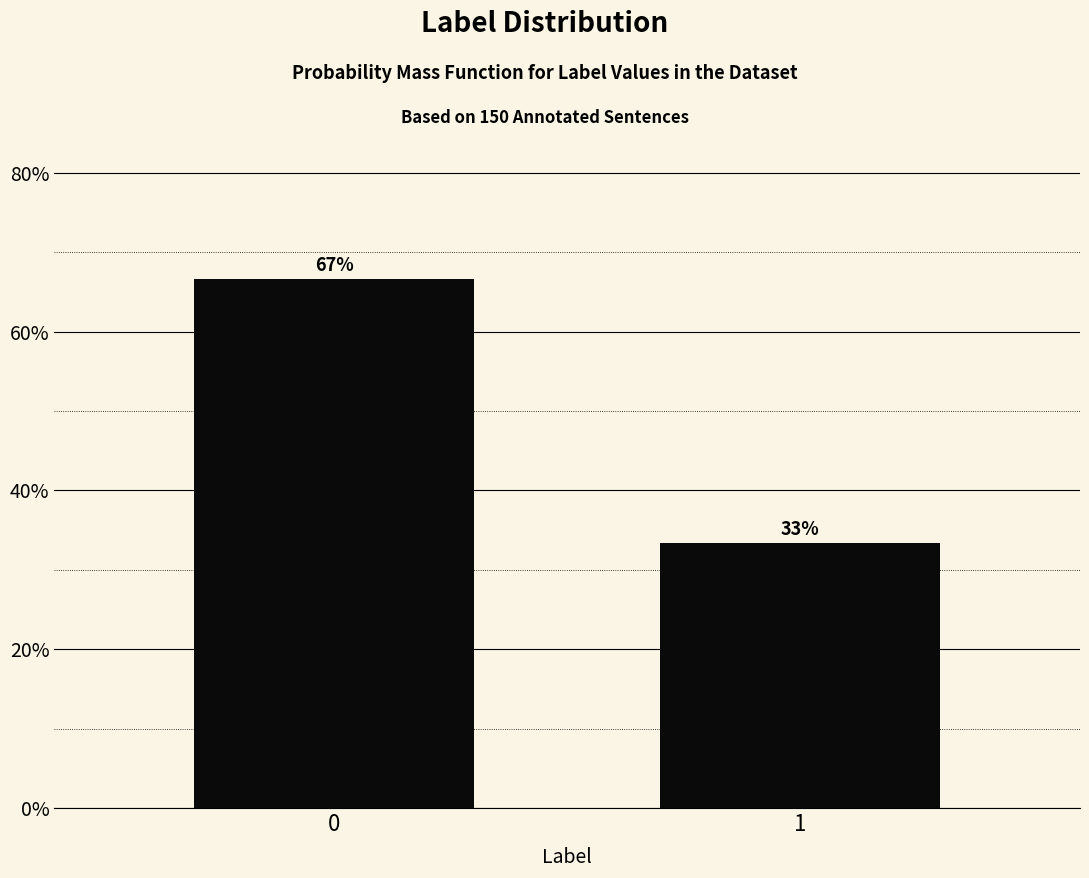

What is the greatest value displayed?

66.7